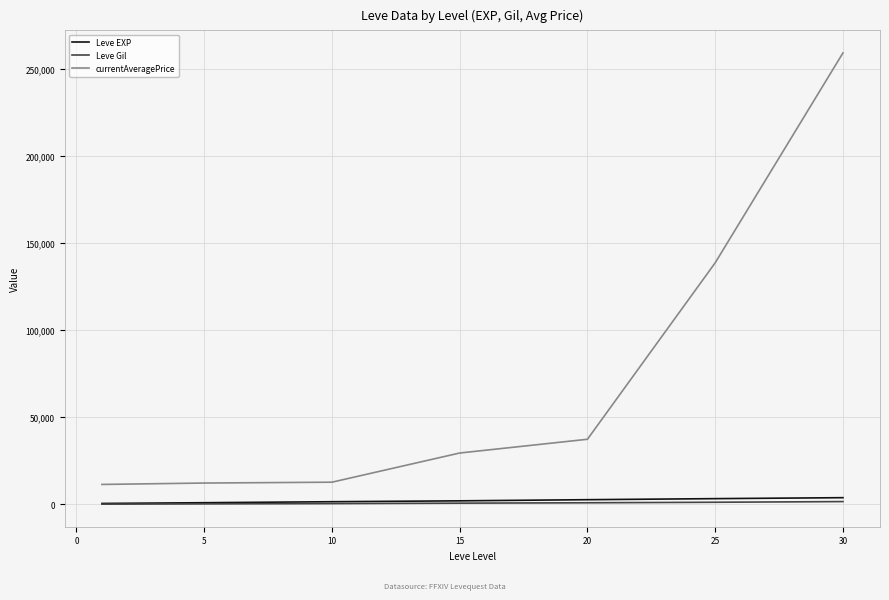

True or false: Leve Gil and Leve EXP cross at least once.

False